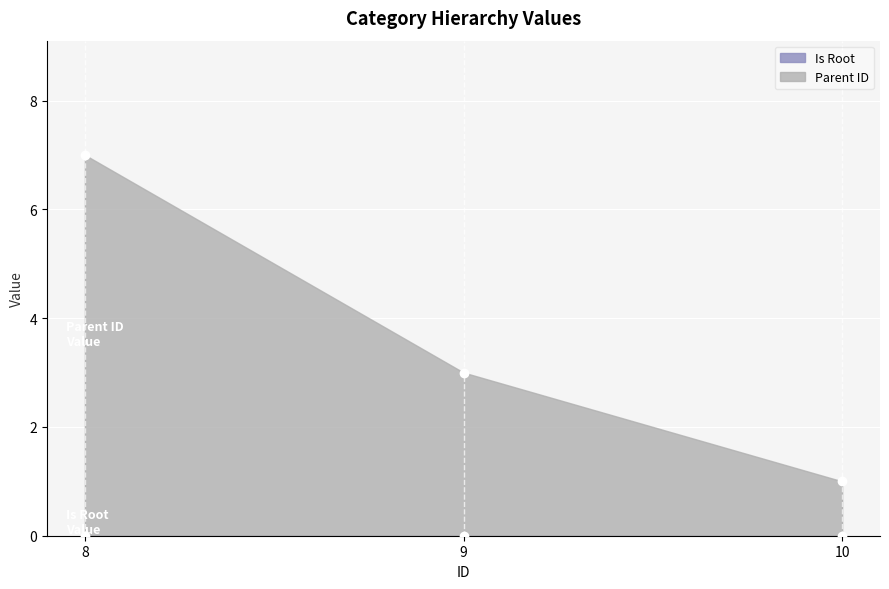

True or false: the data shows 4 at 8.

False